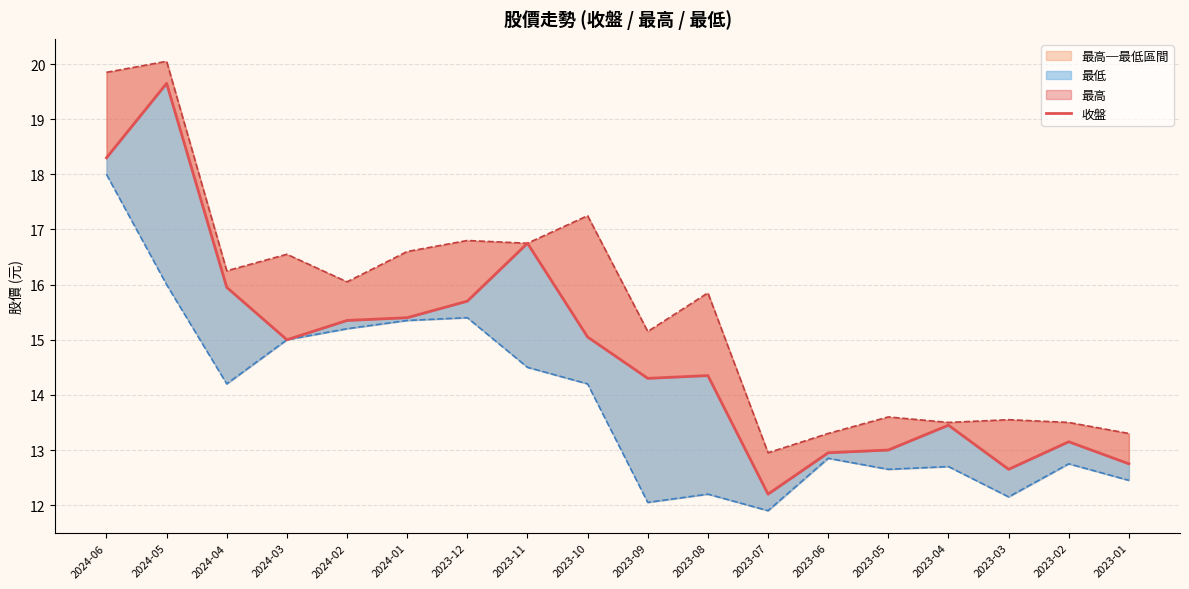

List the series in order of their overall mean, lowest first.

最低, 收盤, 最高